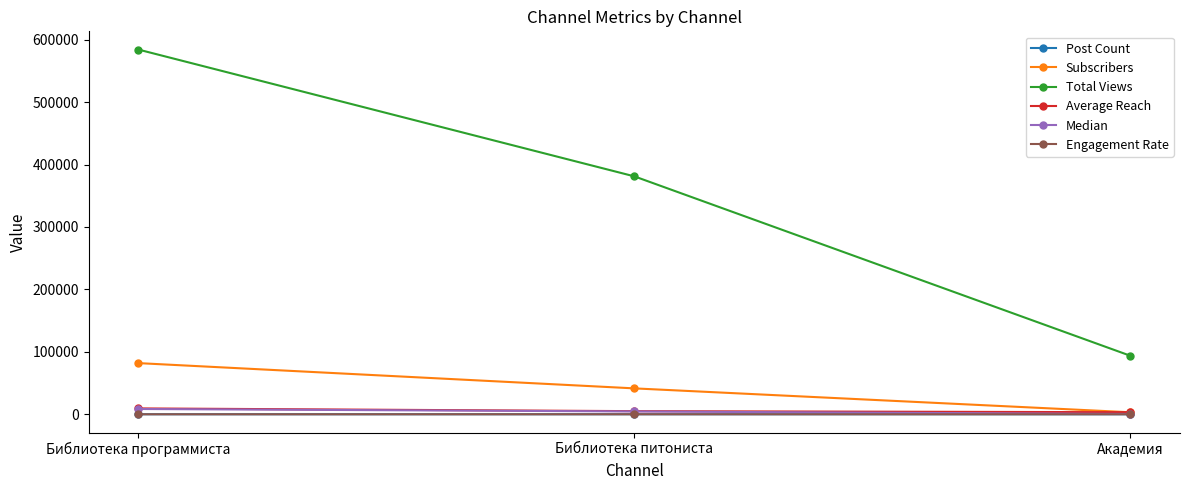

At how many categories does at least one series exceed 79745?

3